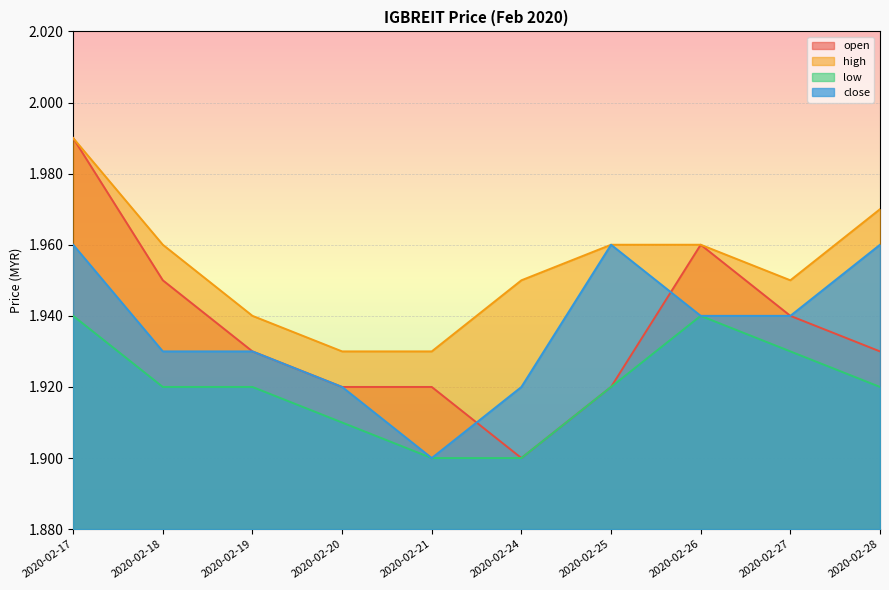

What are all the series names shown in the legend?

open, high, low, close